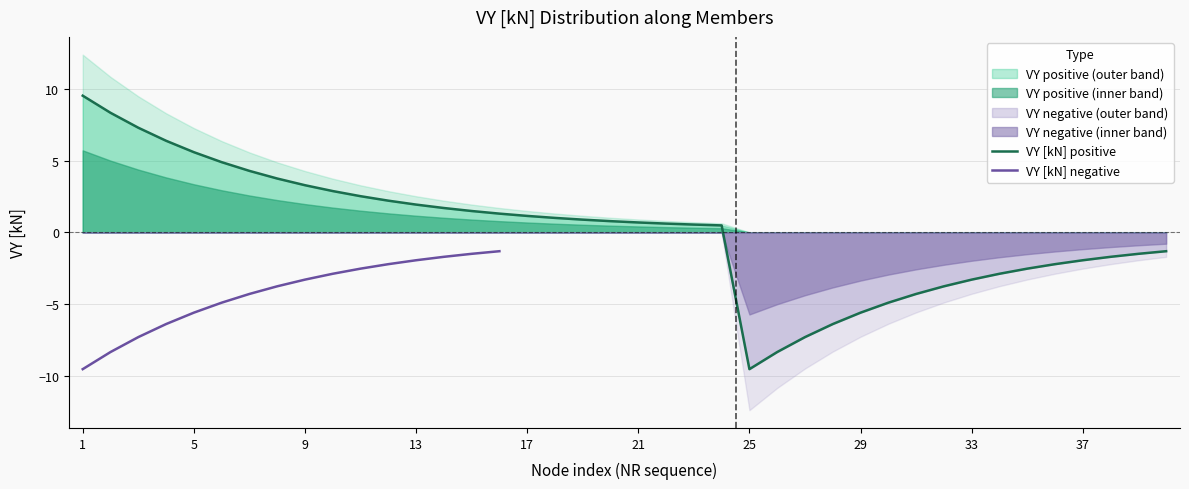

Reading right to left, list all the values displayed in this chart.

-1.3	-1.5	-1.7	-1.9	-2.2	-2.5	-2.9	-3.3	-3.8	-4.3	-4.9	-5.6	-6.4	-7.3	-8.3	-9.5